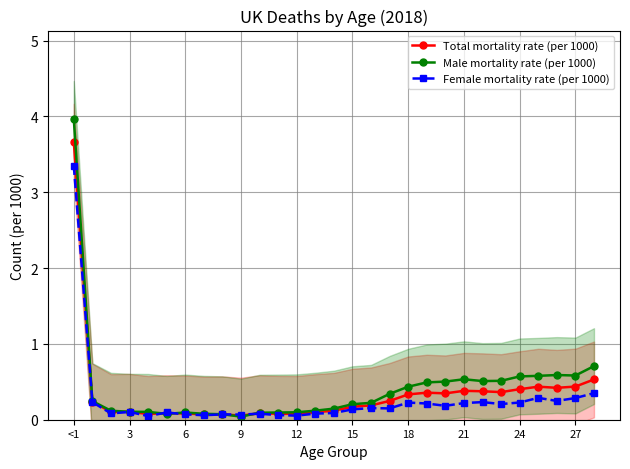

True or false: Male mortality rate (per 1000) has more than 1 interior local peaks.

True